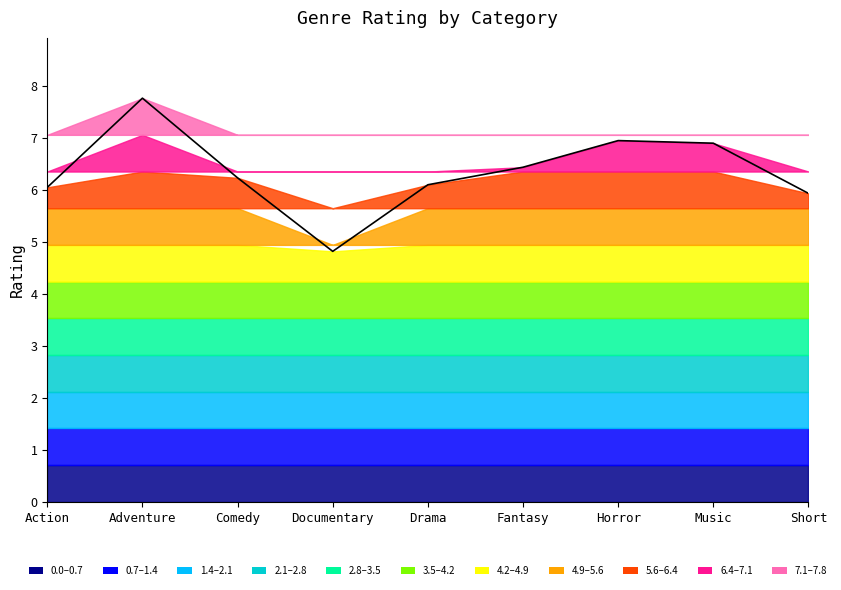

How many data points does each series have?

9